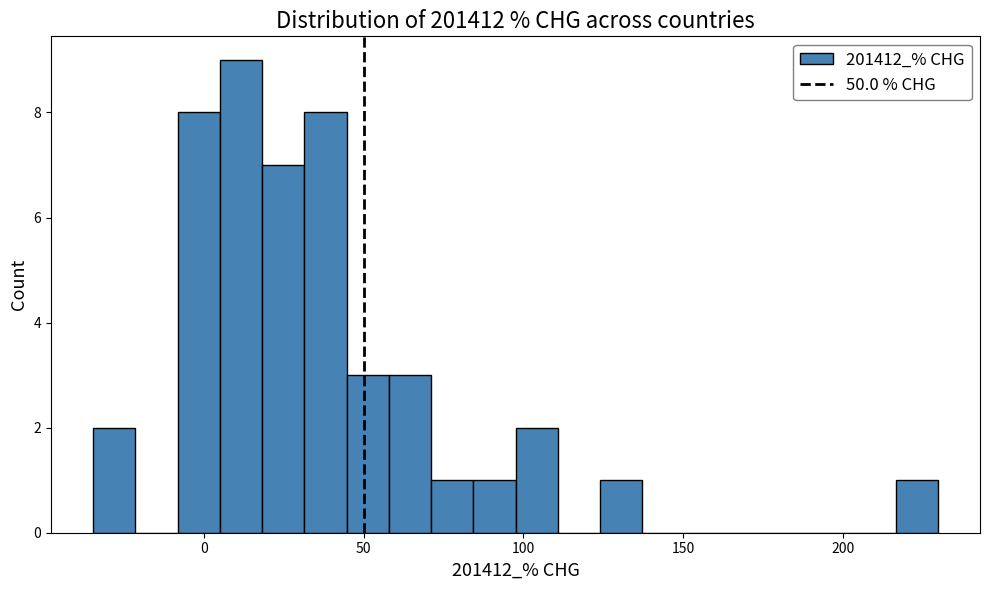

Read against the x-axis, roughly where is the centre of the tallest bar?

10